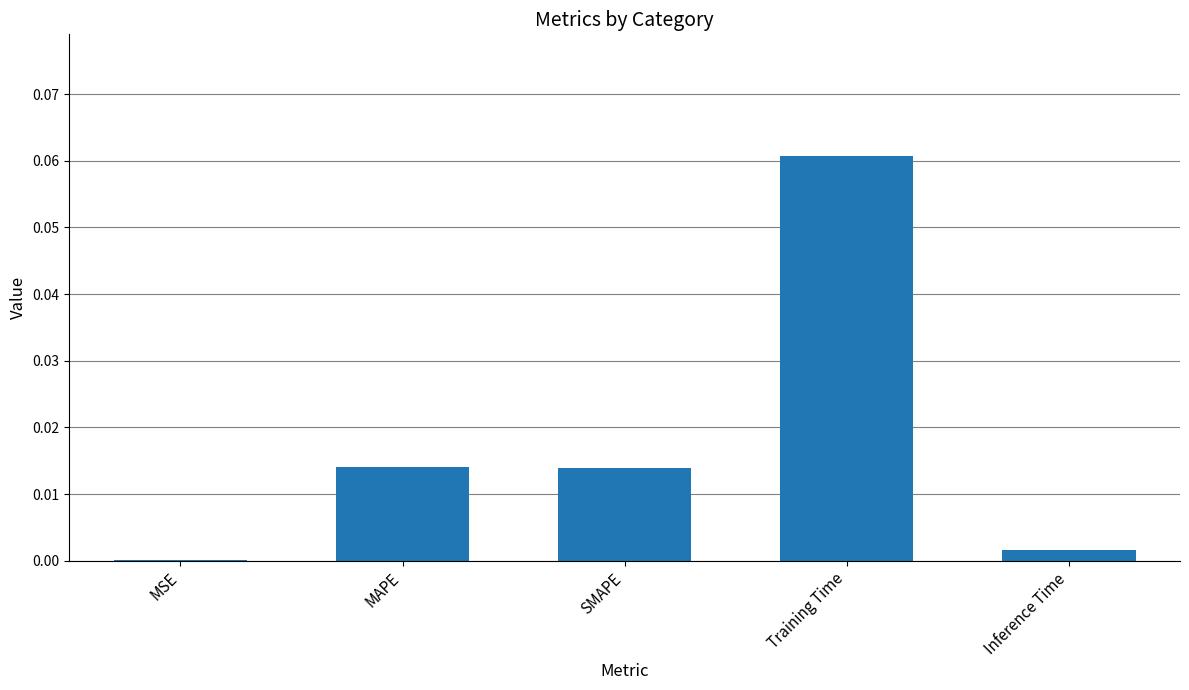

True or false: the data shows 0.0 at Training Time.

False